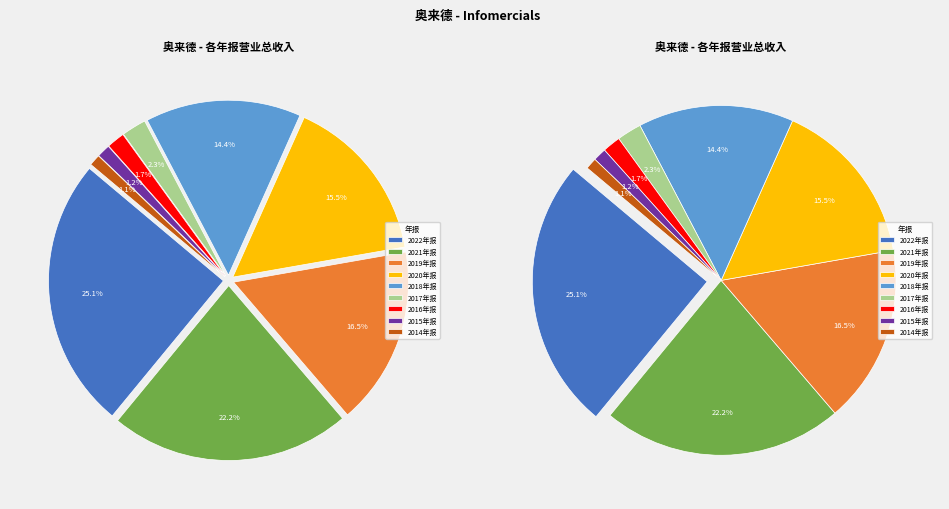

What percentage do 2018年报 and 2016年报 together represent?

16.0%